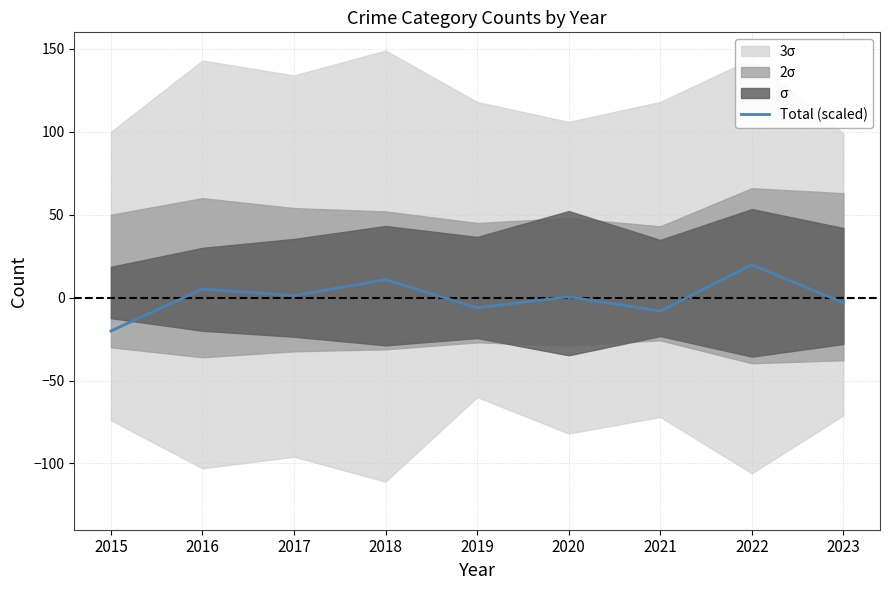

How many points are higher than both their immediate neighbors (excluding endpoints)?

4